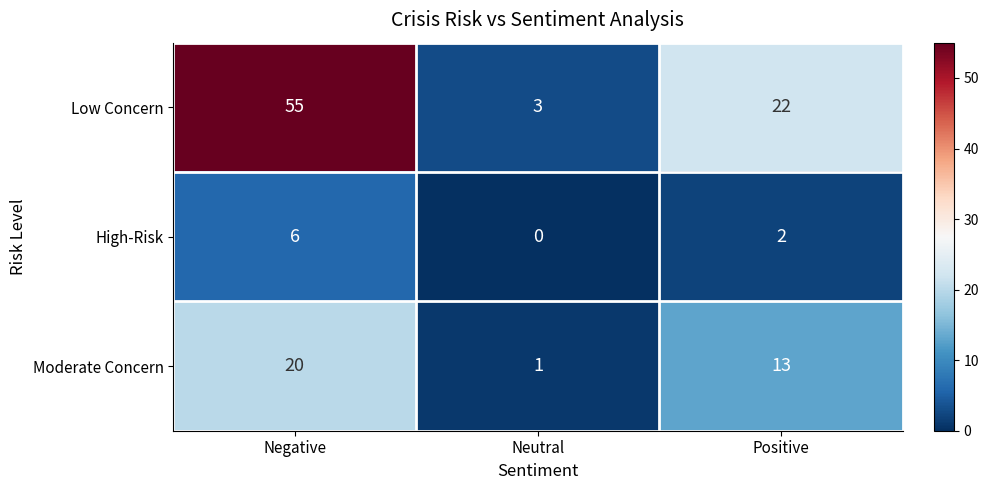

At which label does Moderate Concern first exceed 13?

Negative